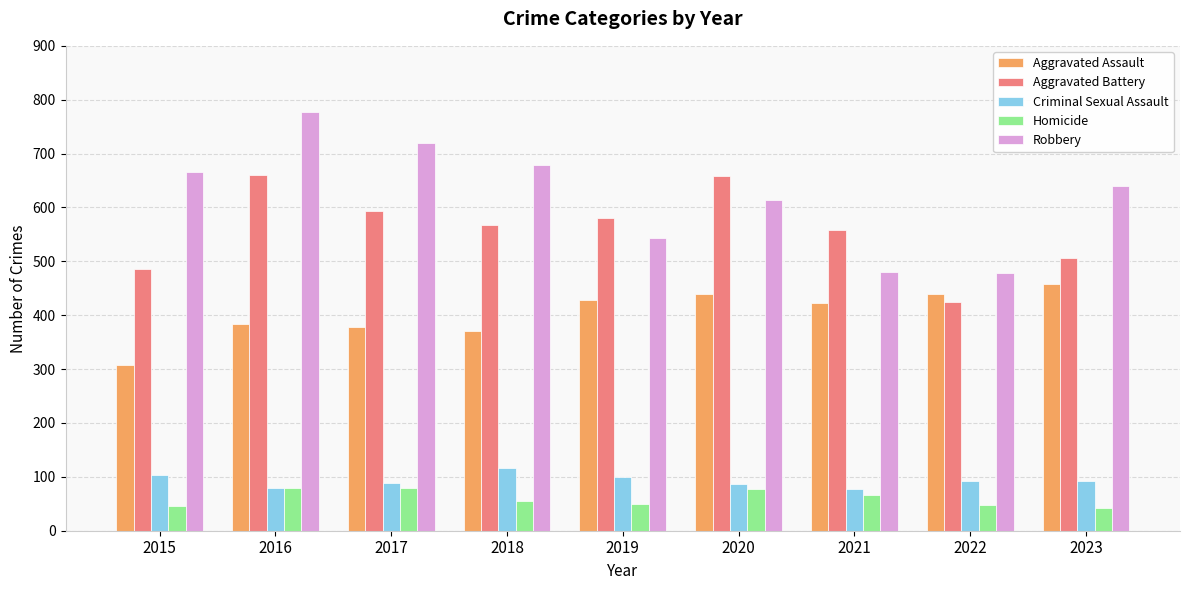

Which series changed the most between 2016 and 2023?

Aggravated Battery